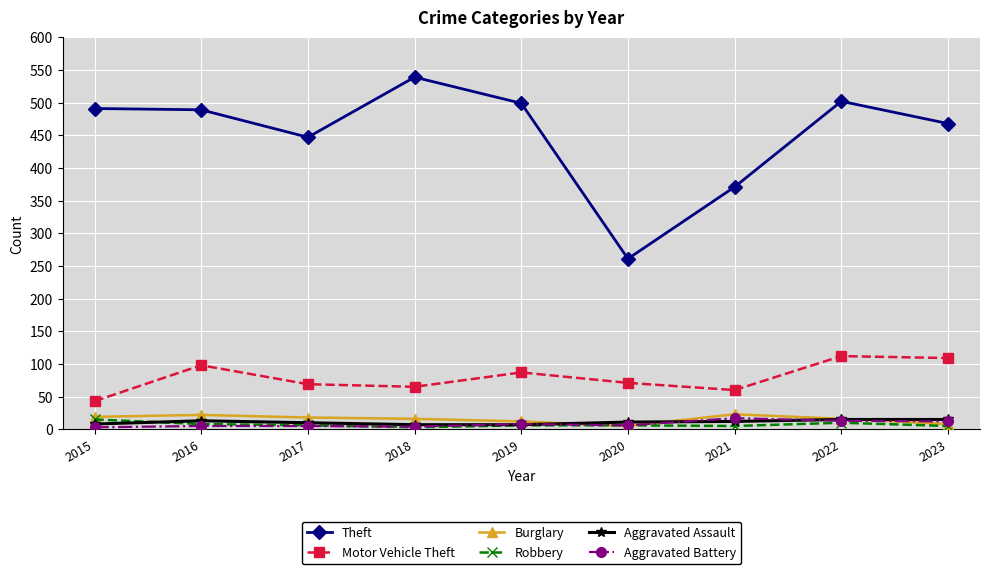

What is the difference between the second highest and minimum values in the Aggravated Assault series?

8